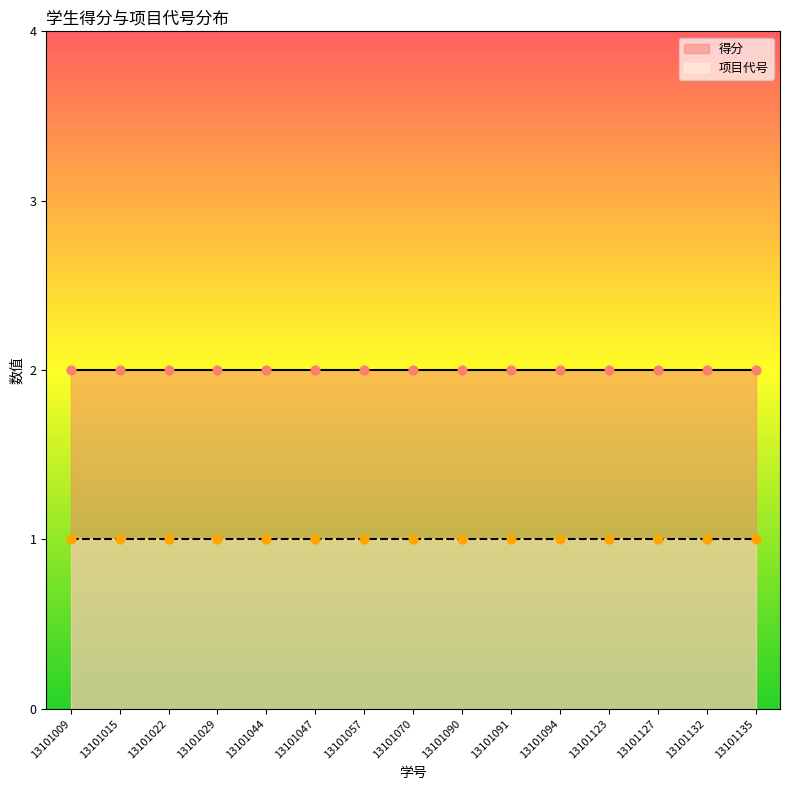

Which series has the largest total across all categories?

得分